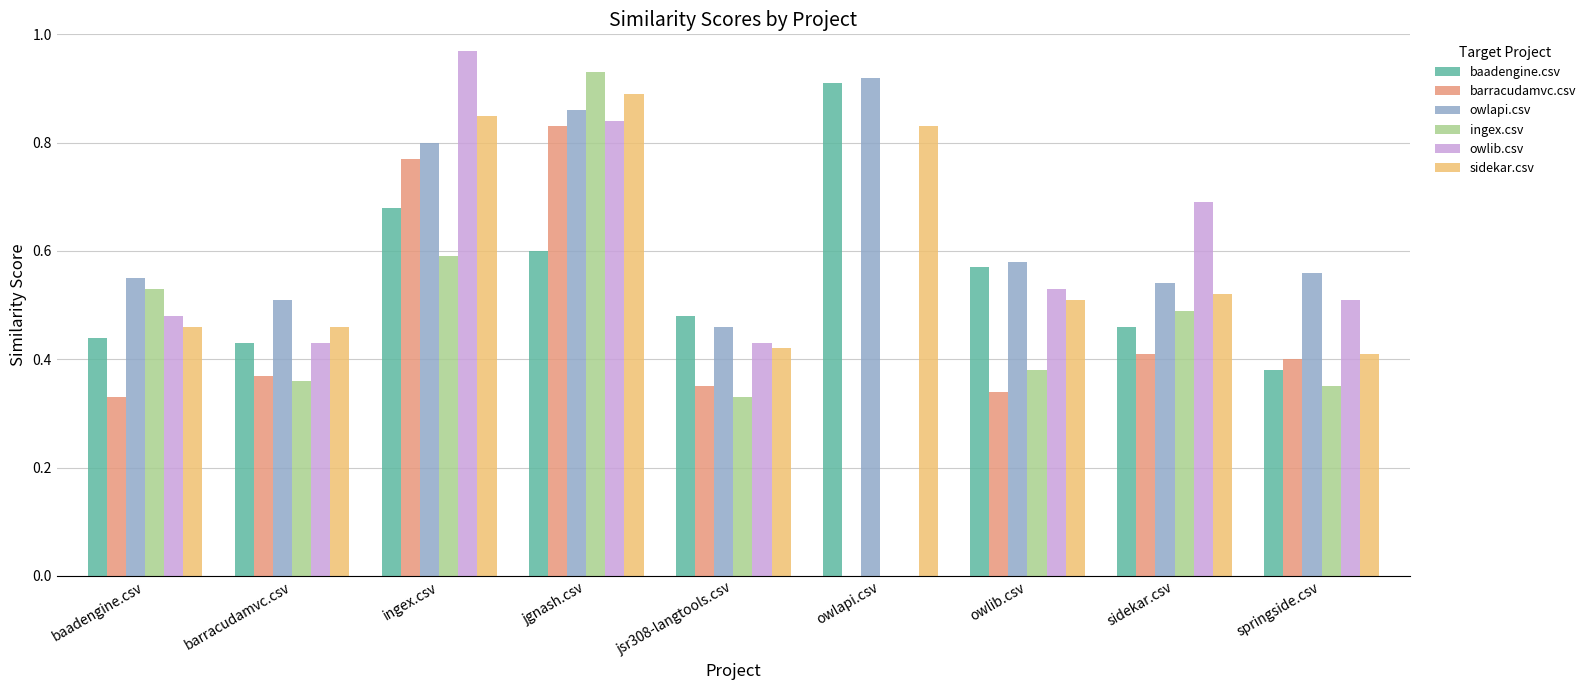

At which label does sidekar.csv reach its peak?

jgnash.csv